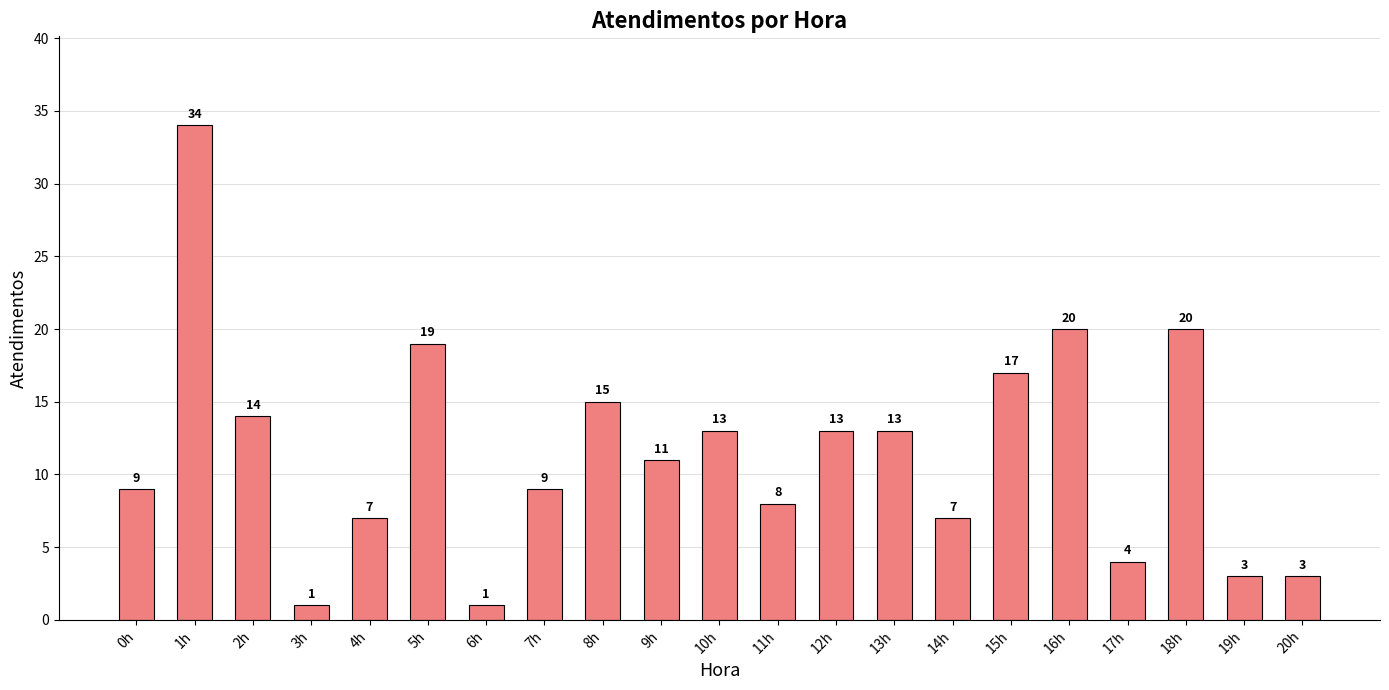

The value at 15h is 17. True or false?

True